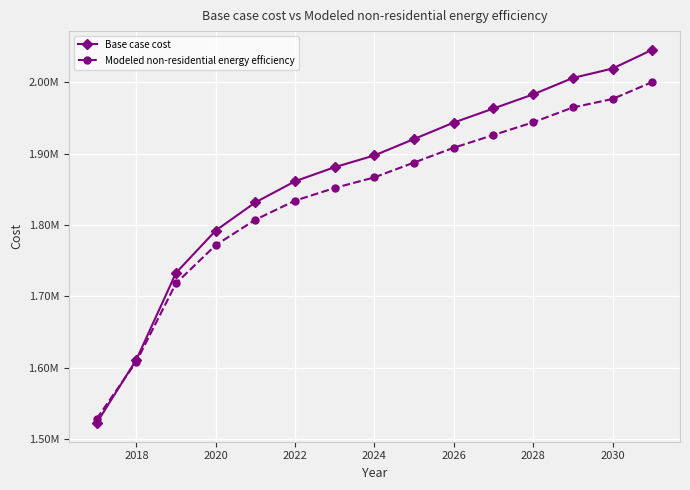

Reading left to right, what are all the values shown in this chart?

Base case cost: 1522370.3	1611212.6	1732959.5	1792187.7	1831673.2	1861287.3	1881030.0	1897482.3	1920515.5	1943548.7	1963291.4	1983034.2	2006067.4	2019229.2	2045552.8
Modeled non-residential energy efficiency: 1528348.1	1608494.3	1718324.4	1771755.3	1807375.8	1834091.3	1851901.5	1866743.4	1887522.1	1908300.8	1926111.0	1943921.3	1964700.0	1976573.5	2000320.6